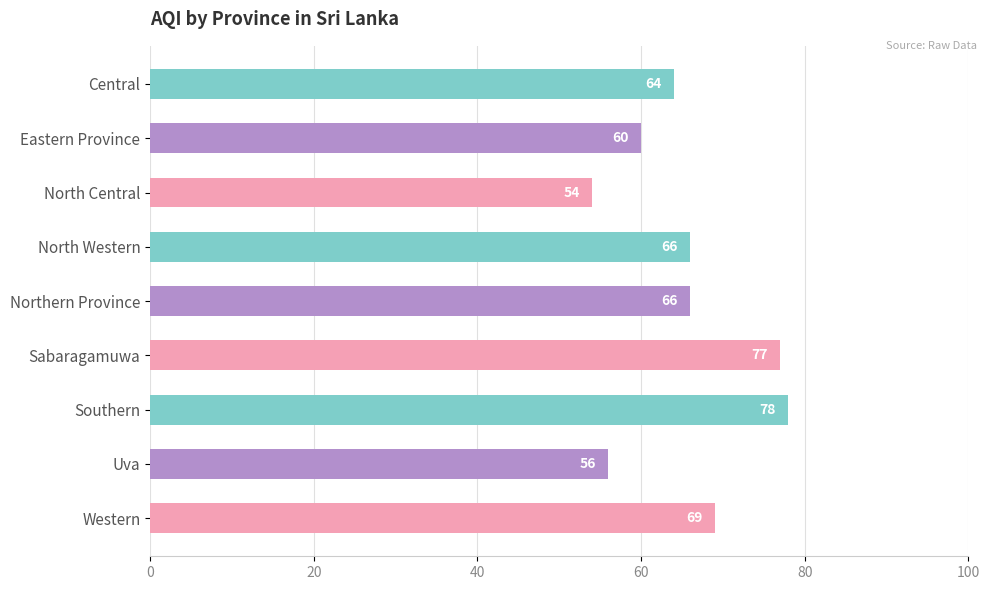

Between Central and North Western, which is larger?

North Western